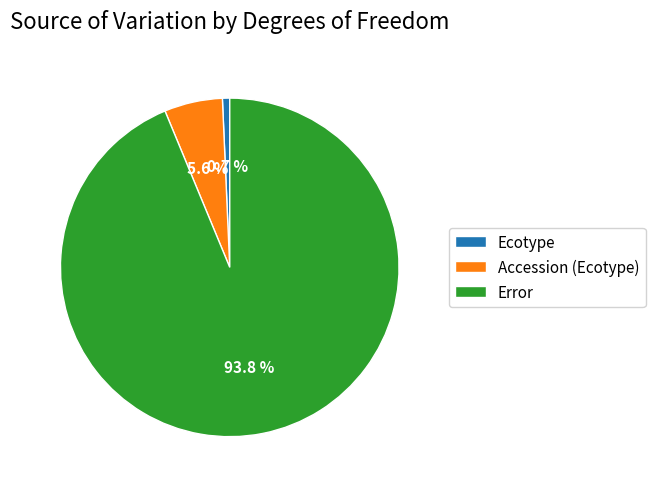

To the nearest percent, what is the average slice percentage?

33%